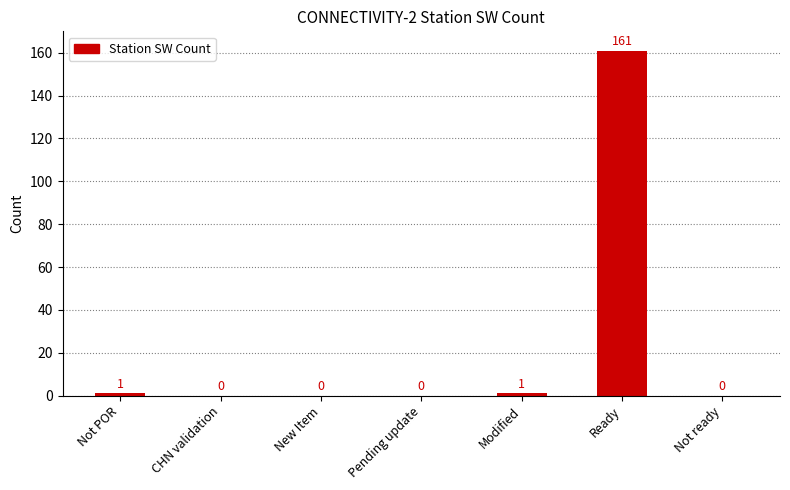

What is the change in value from Pending update to Ready?

+161